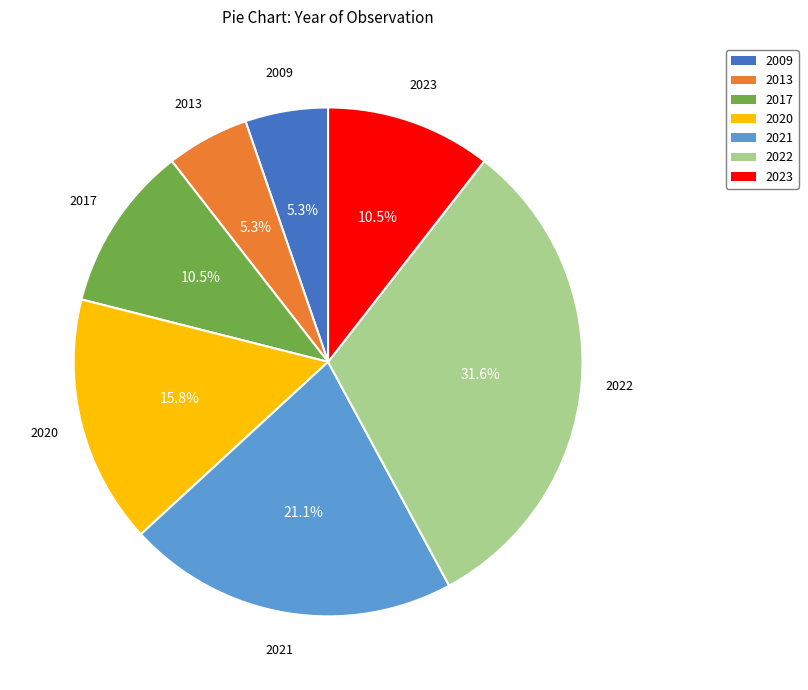

Between 2023 and 2013, which is larger?

2023